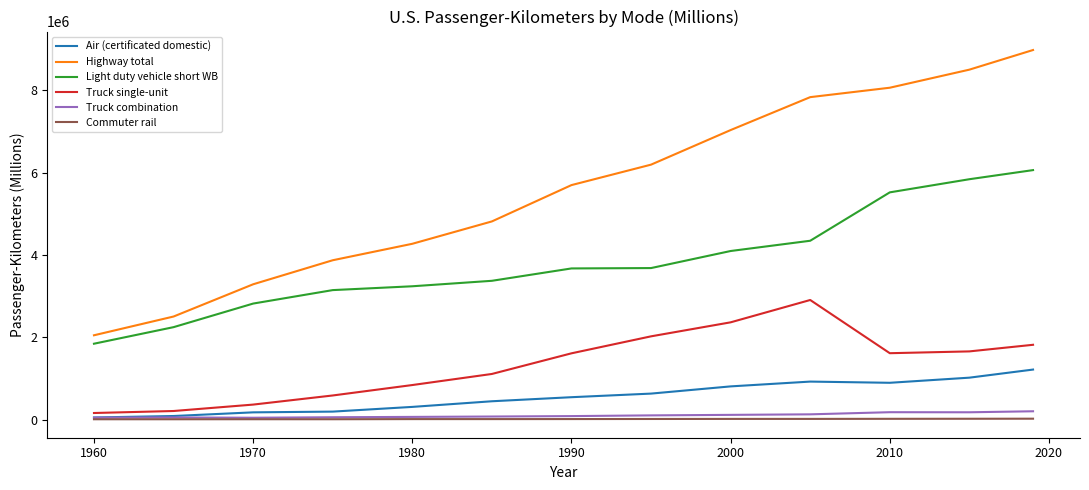

What is the difference between the maximum and second lowest values in the Air (certificated domestic) series?

1128510.6